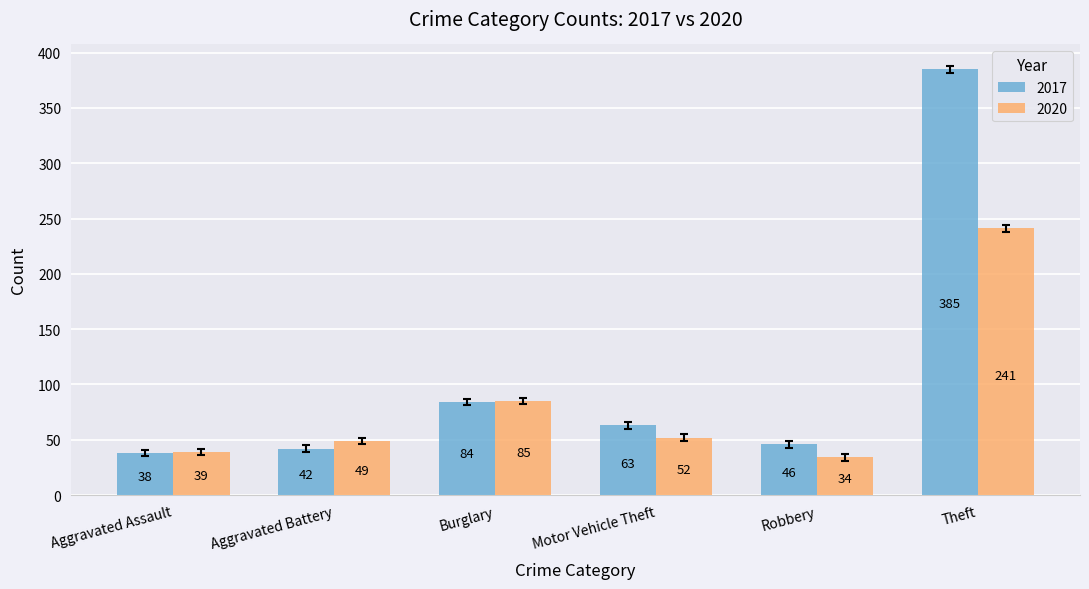

Is it true that 2017 equals 17 at Aggravated Assault?

False